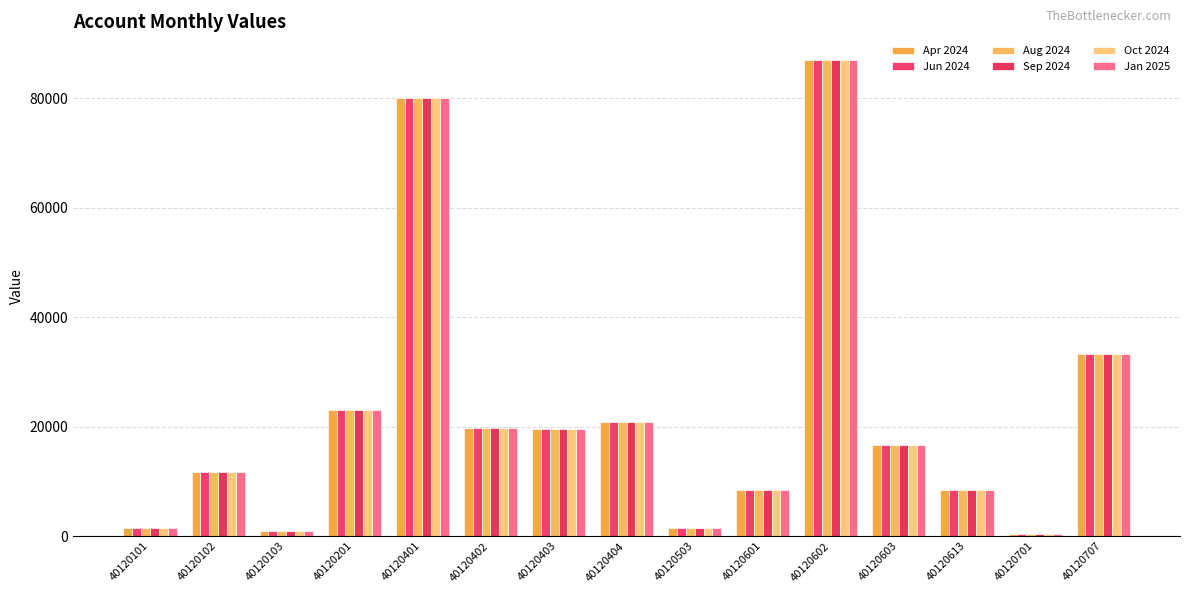

How many values in the Aug 2024 series exceed 16666?

8